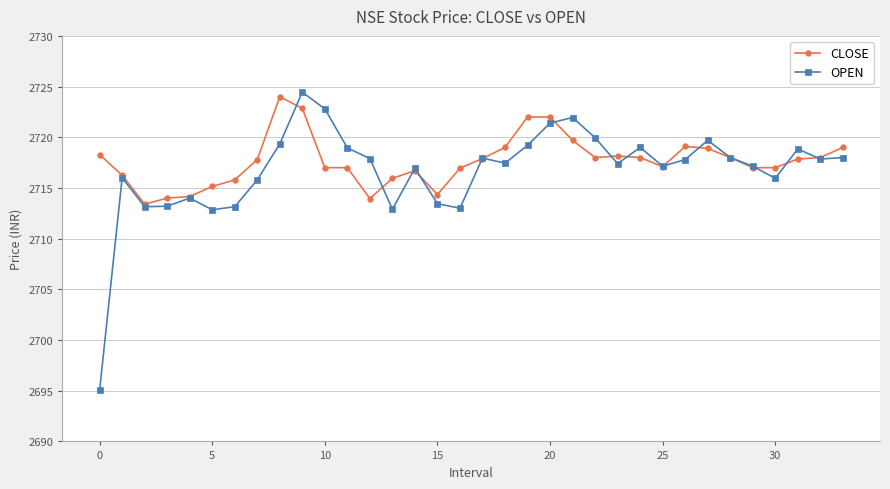

What is the maximum value for CLOSE?

2724.0